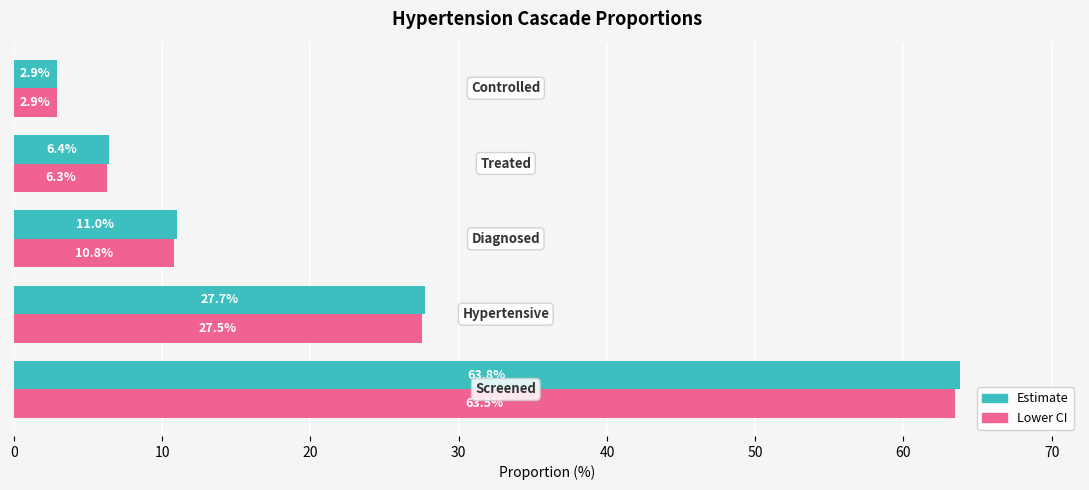

What is the minimum value shown in the chart?

2.9